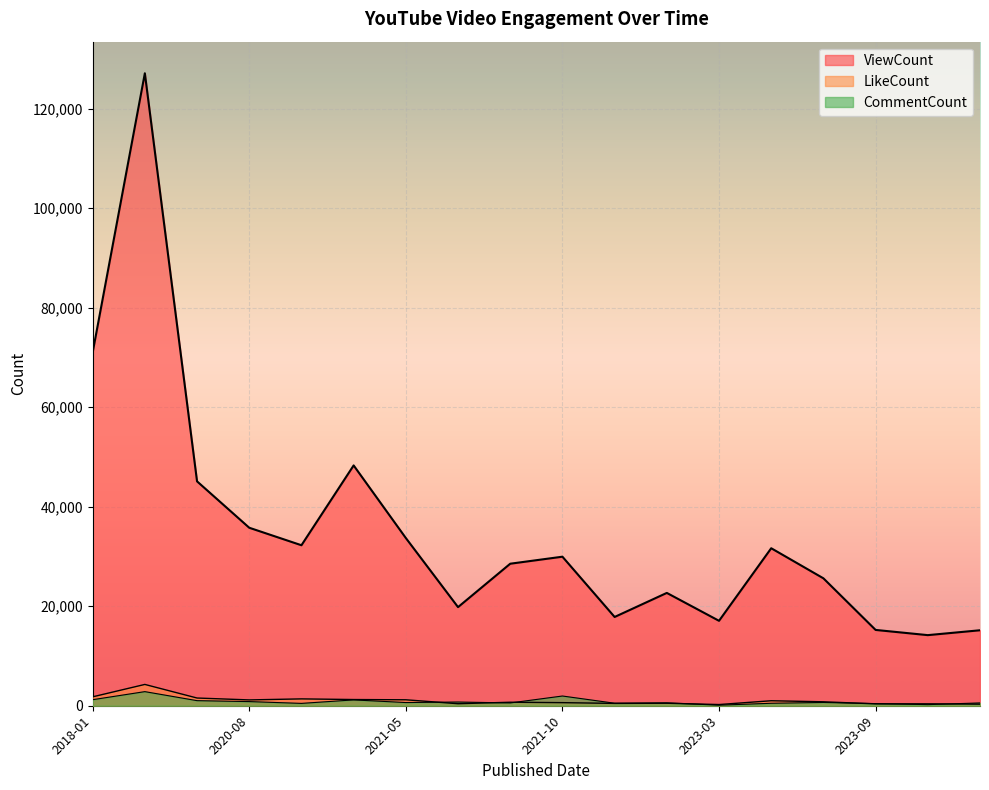

Which series changed the most between 2022-11-19 and 2023-09-10?

ViewCount